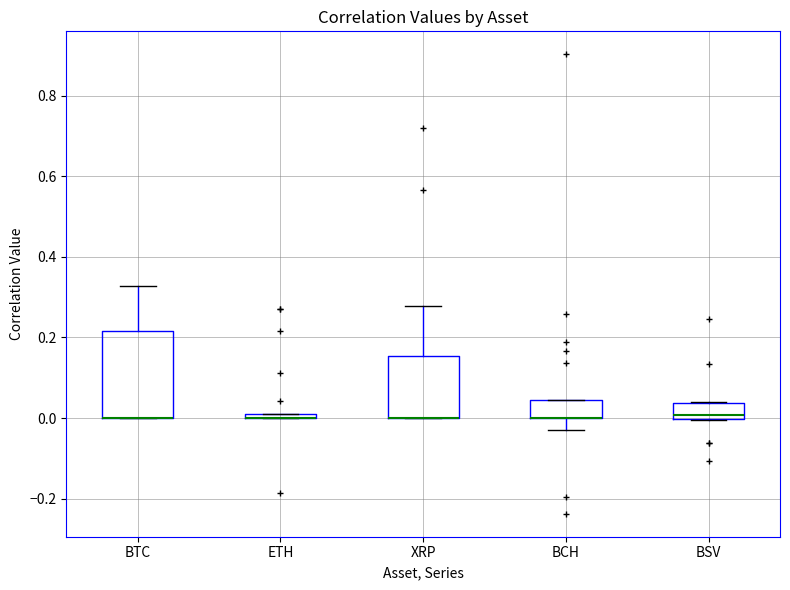

Comparing the boxes themselves (not the whiskers), which one is the tallest?

BTC